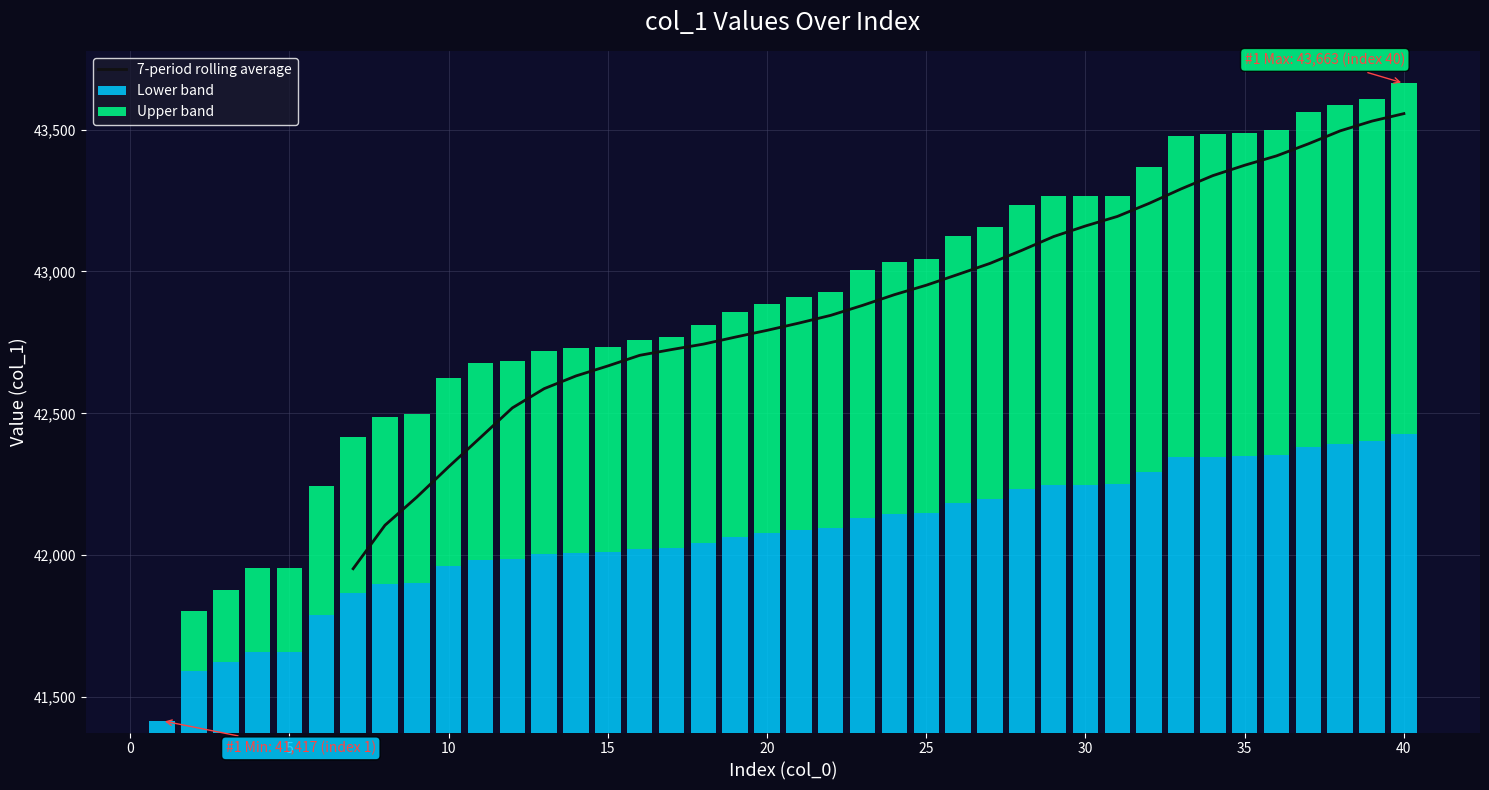

Is it true that the value at 45 is 18751.7?

False